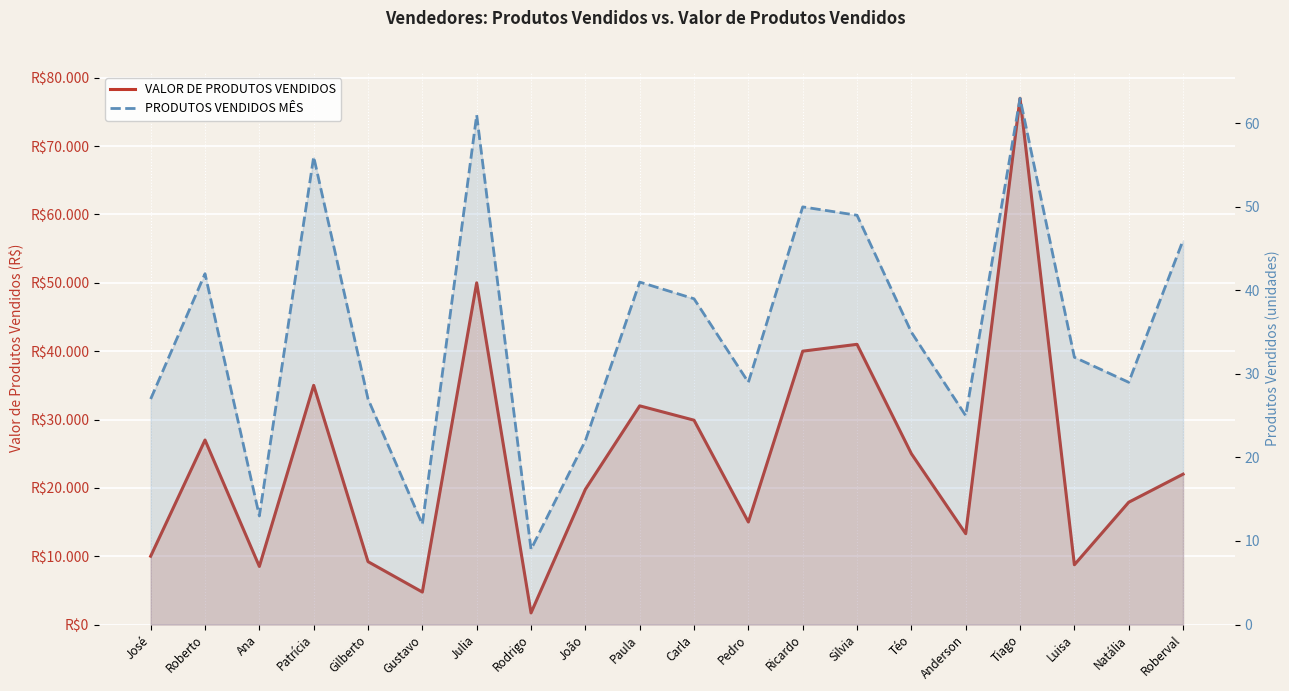

True or false: VALOR DE PRODUTOS VENDIDOS has a value of 8500 at Ana.

True